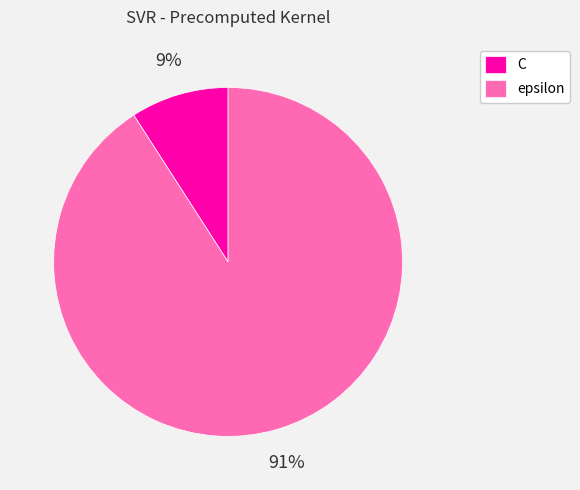

What is the majority slice?

epsilon